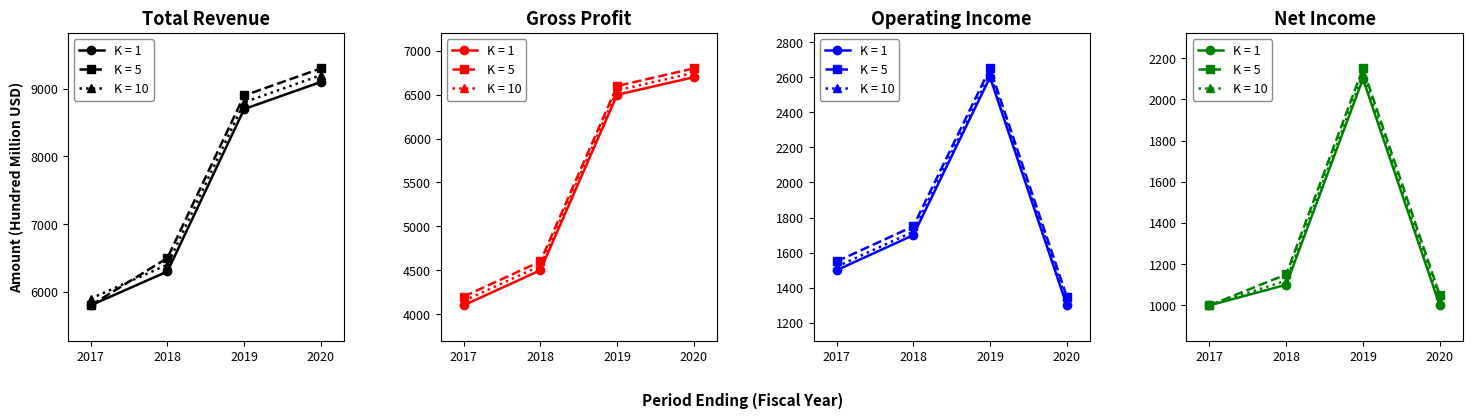

Is the value of Total Revenue at 2018 greater than the value of Gross Profit at 2017?

Yes